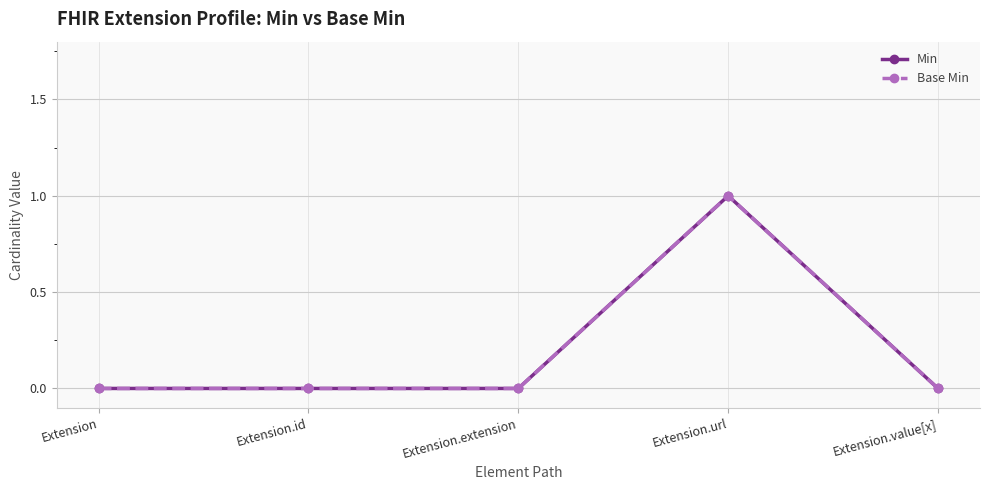

Is this an area chart (filled region under the line)?

No